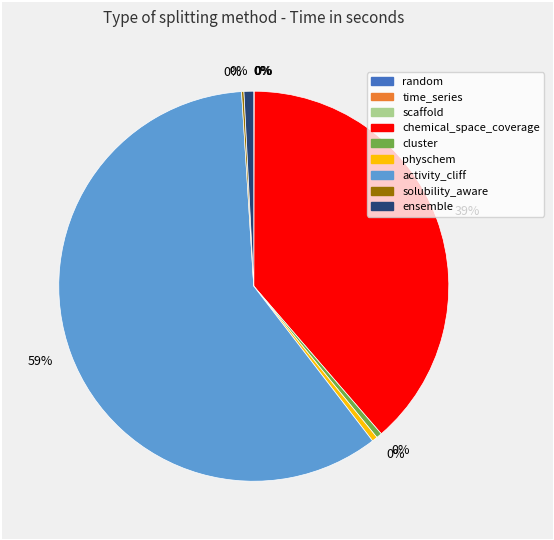

How many slices are in this pie chart?

9